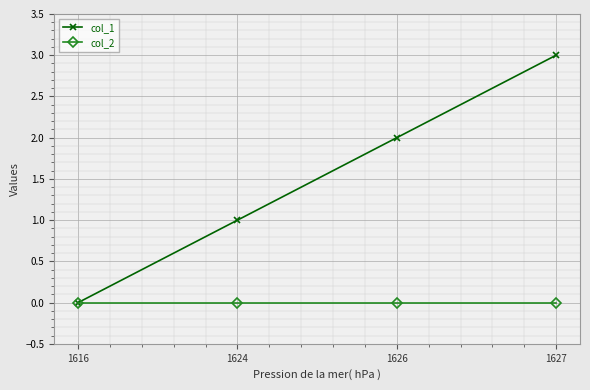

What is the average value of the col_1 series?

2